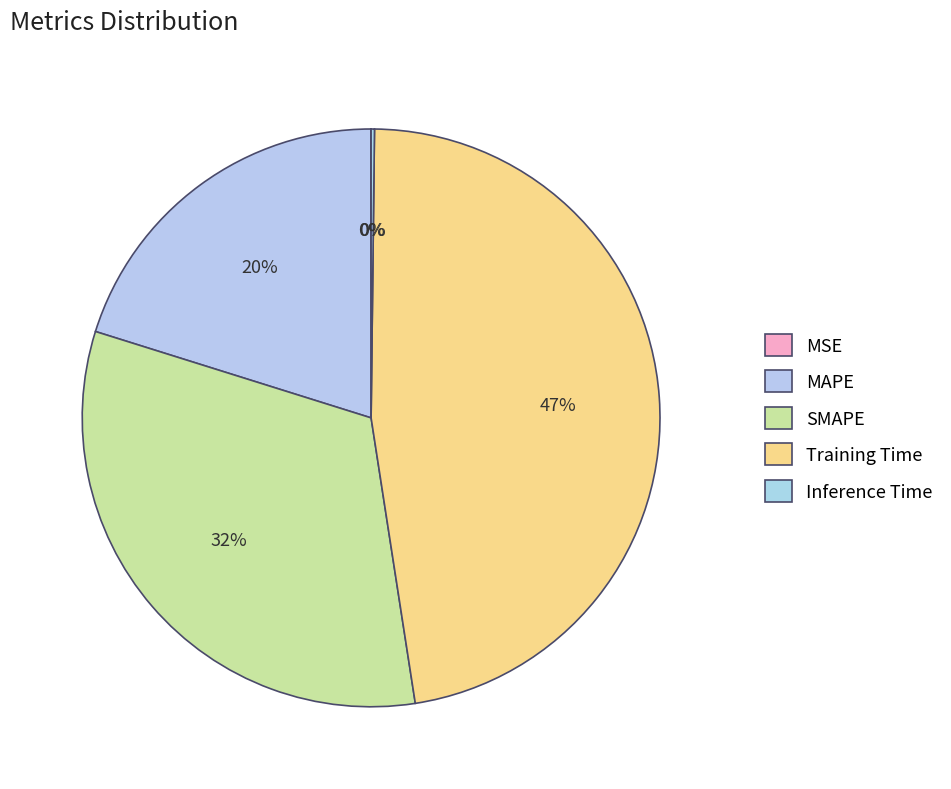

What portion of the pie excludes SMAPE?

67.7%